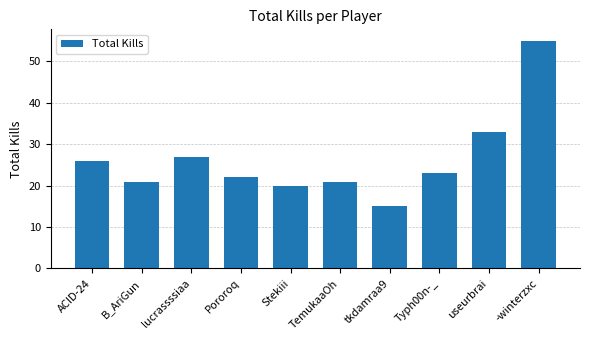

What is the difference between the maximum and minimum values?

40